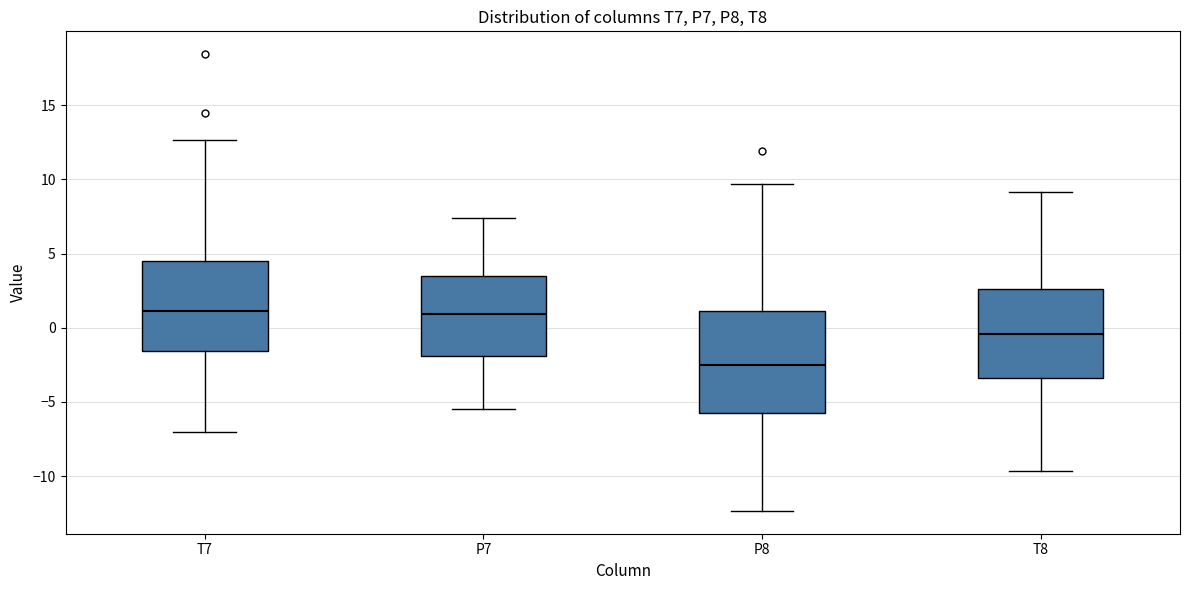

Which box is the tallest, from its lower edge to its upper edge?

P8